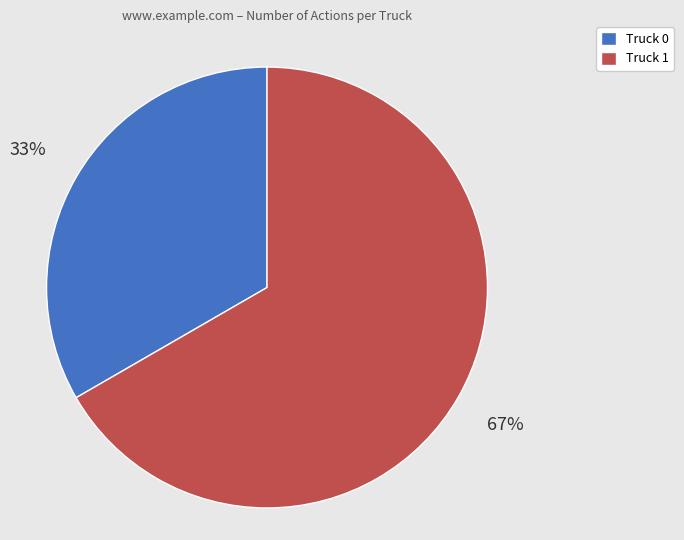

Rank the categories by value from highest to lowest.

Truck 1, Truck 0